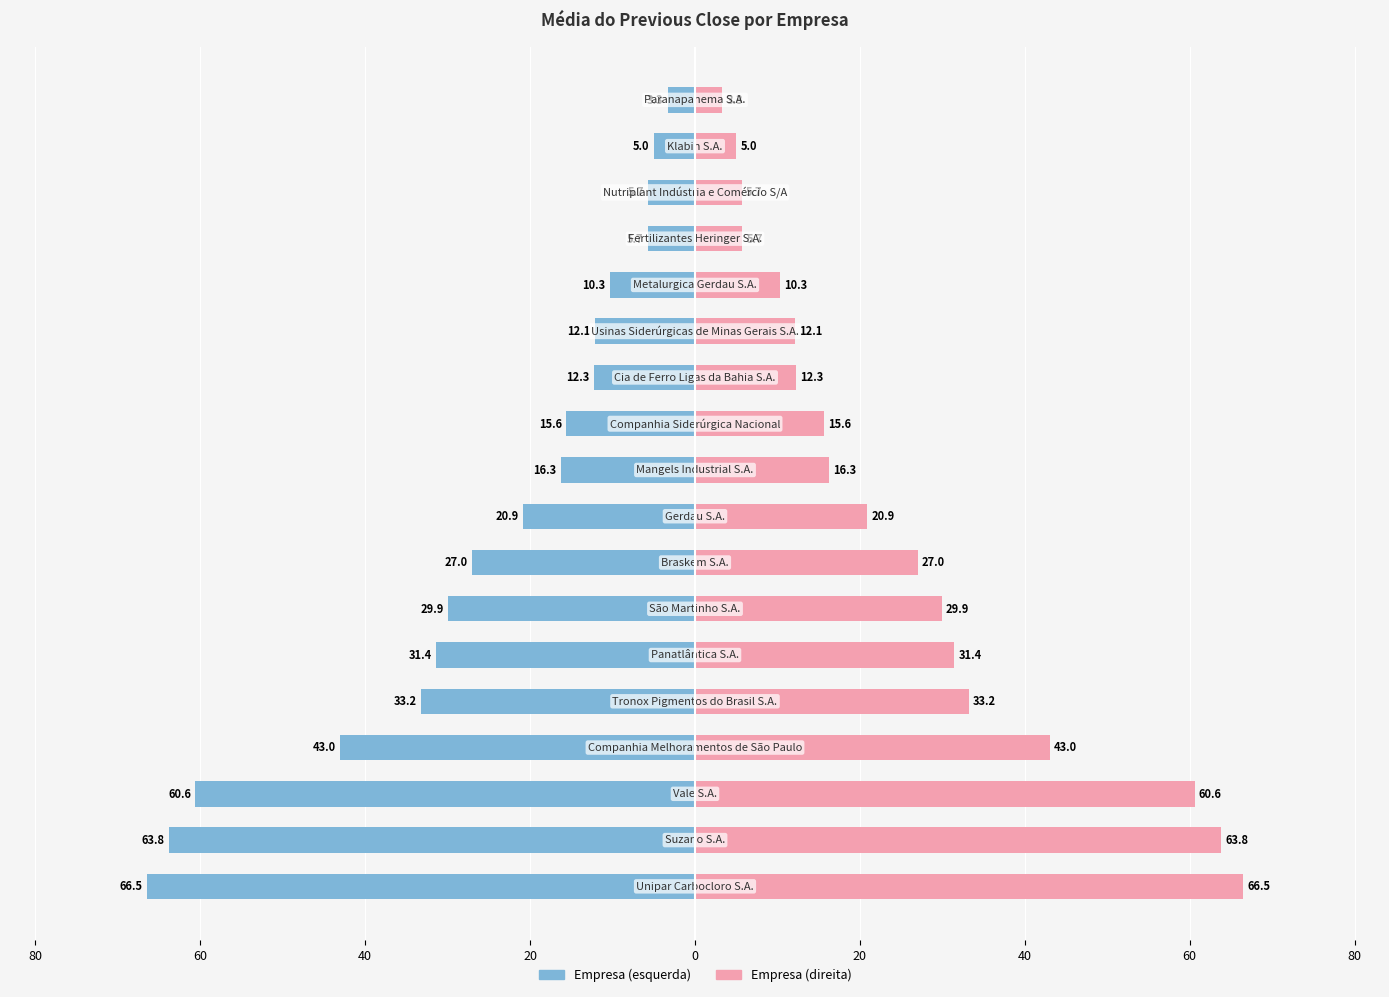

How many categories are shown in the chart?

18